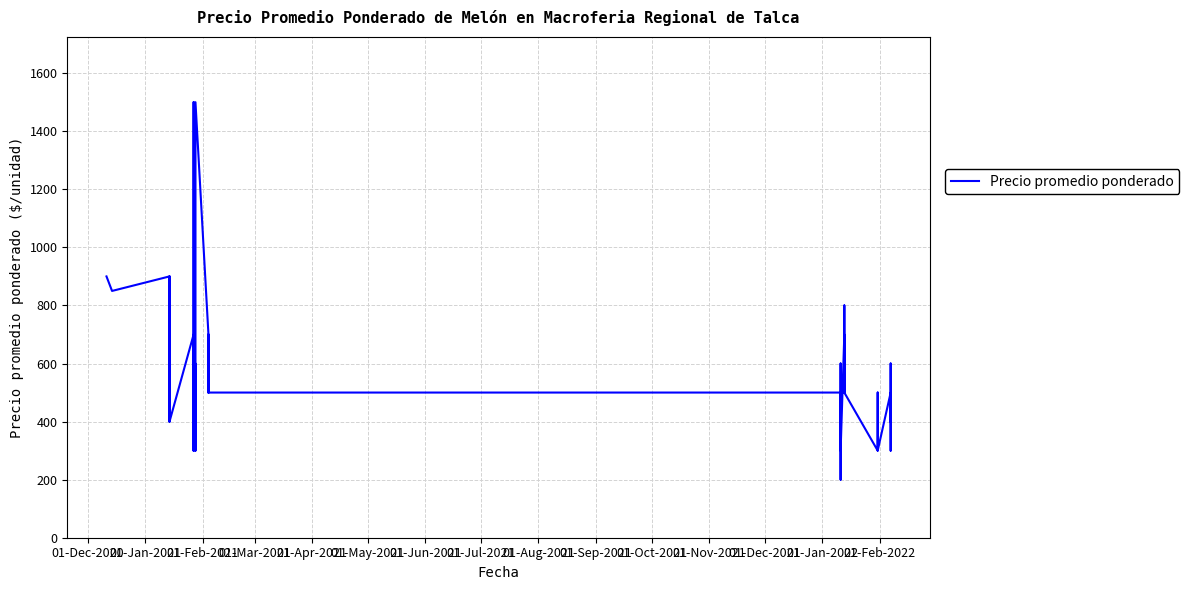

Is this an area chart (filled region under the line)?

No